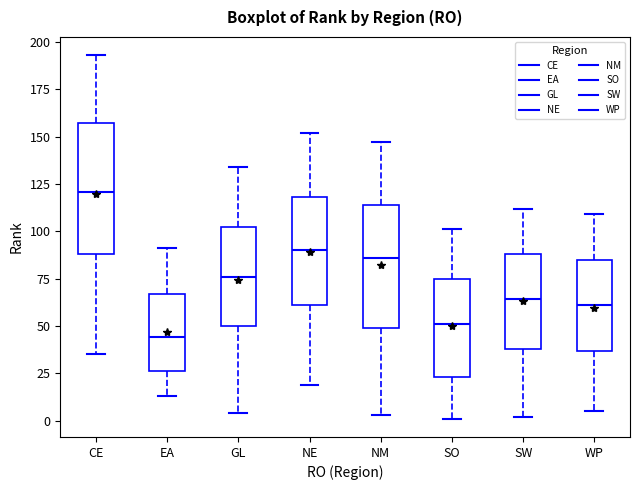

Reading left to right, read every box against the y-axis: the position of its median line, the range the box covers, and the ends of its whiskers. The values are not printed on the chart, so give them approximately, as read against the axis.

CE: median 120, box 90 to 155, whiskers 35 to 195
EA: median 45, box 25 to 65, whiskers 15 to 90
GL: median 75, box 50 to 100, whiskers 5 to 135
NE: median 90, box 60 to 120, whiskers 20 to 150
NM: median 85, box 50 to 115, whiskers 5 to 145
SO: median 50, box 25 to 75, whiskers 0 to 100
SW: median 65, box 40 to 90, whiskers 0 to 110
WP: median 60, box 35 to 85, whiskers 5 to 110